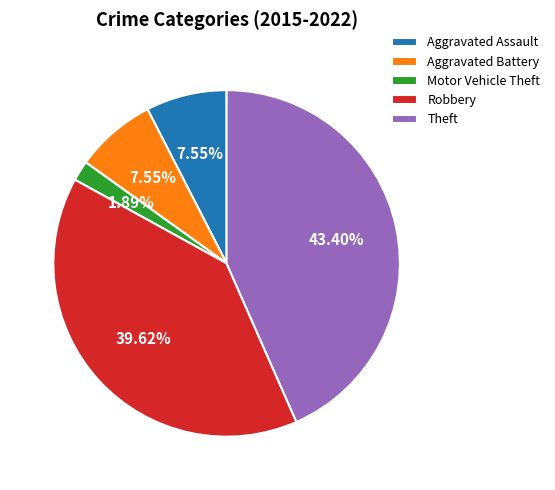

Approximately how many times larger is the value at Theft compared to Robbery?

1.1